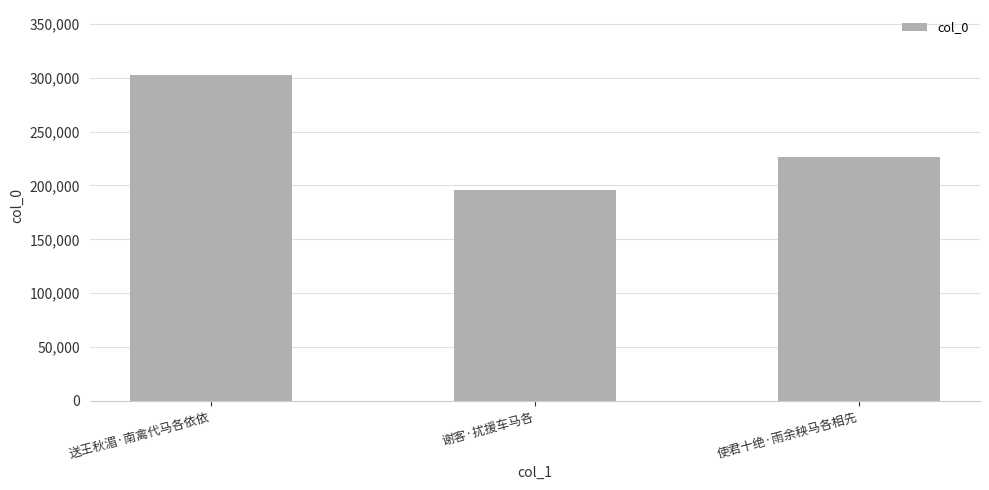

List the labels in order of value, largest first.

送王秋湄·南禽代马各依依, 使君十绝·雨余秧马各相先, 谢客·扰援车马各